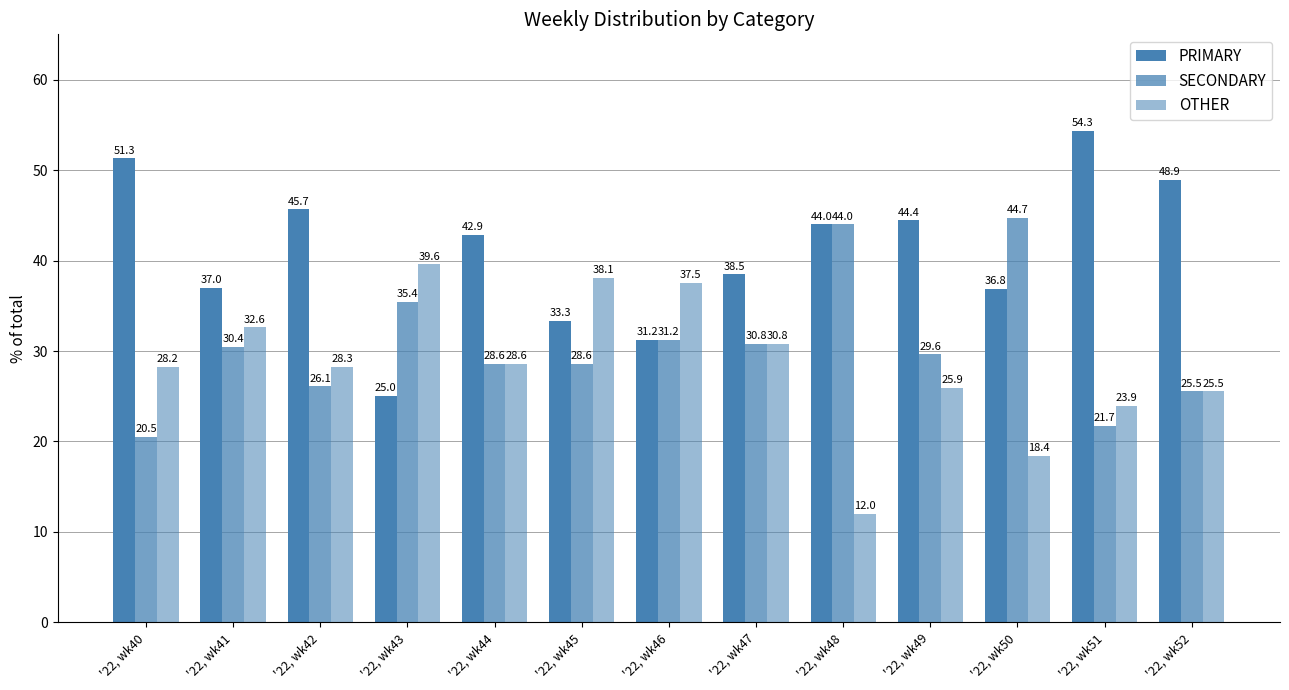

Which series has the largest total across all categories?

PRIMARY